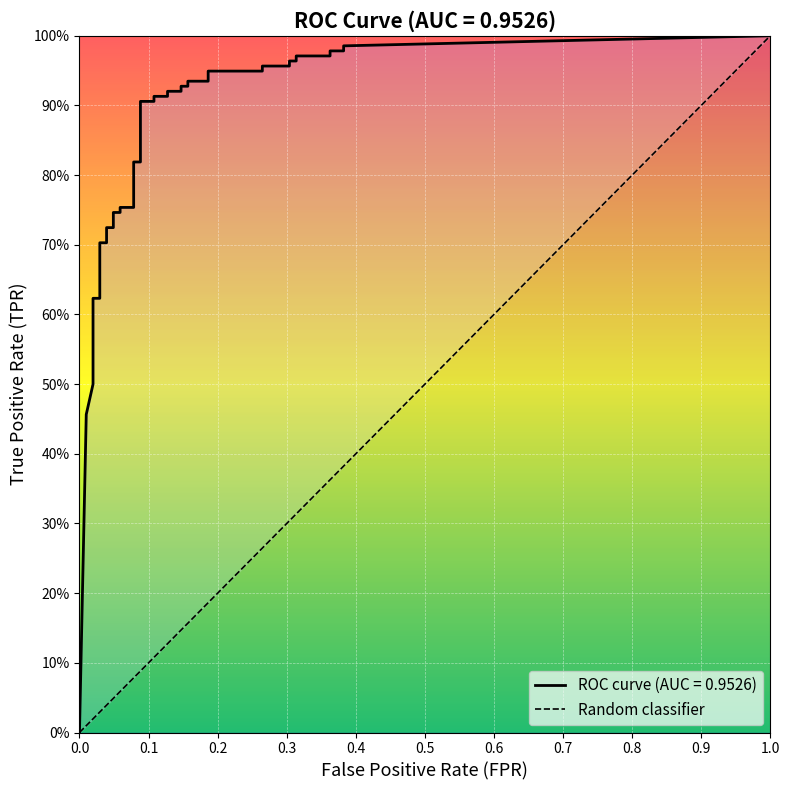

How many values in the diagonal series exceed 0?

39